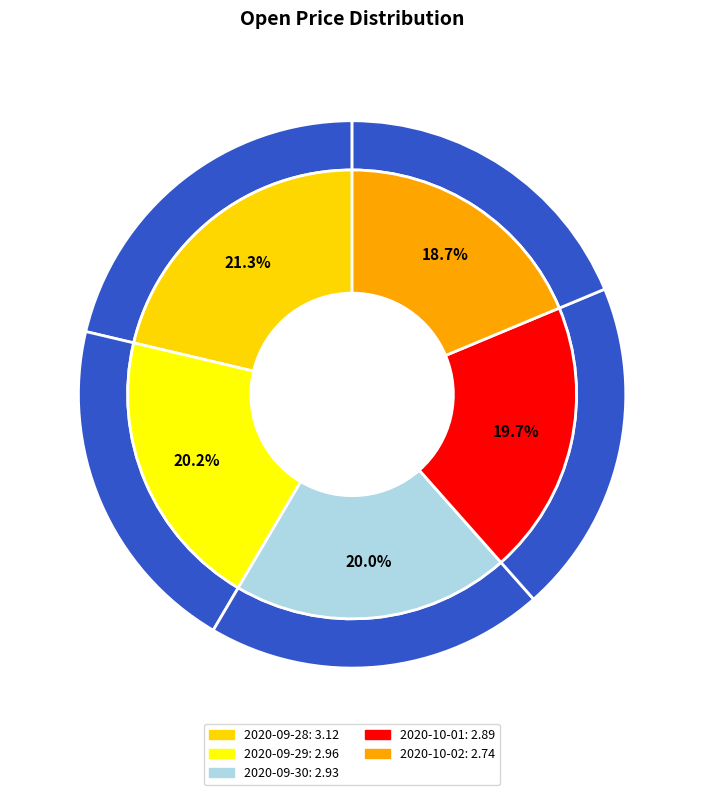

Is 2020-10-01 the majority of the pie?

No